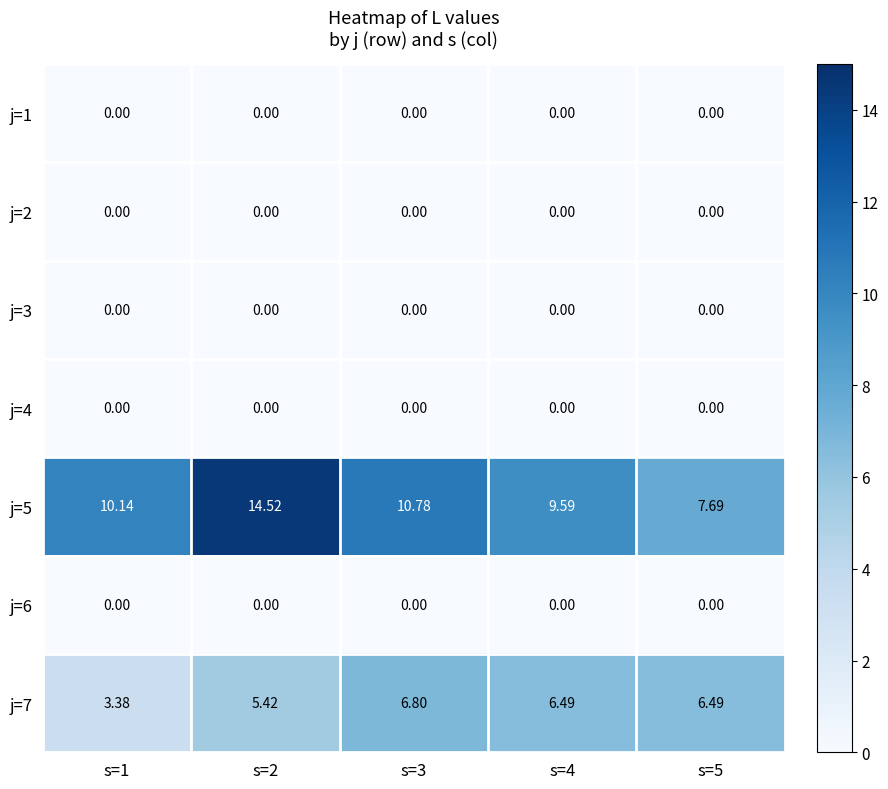

At which category is the sum across all series the highest?

s=2